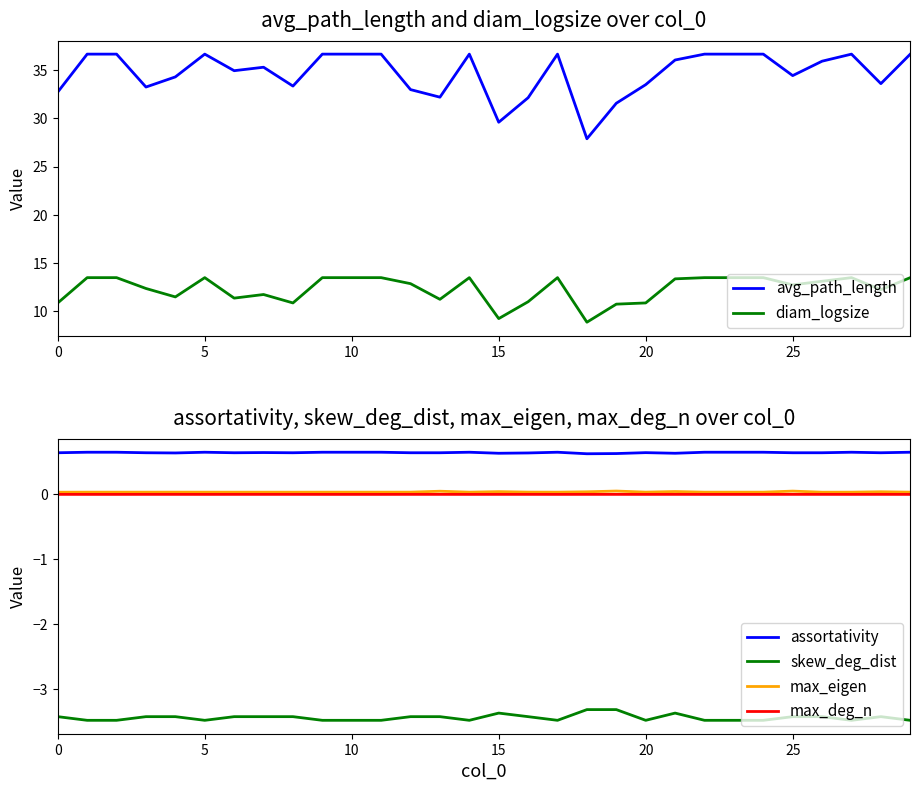

How many data points does each series have?

30